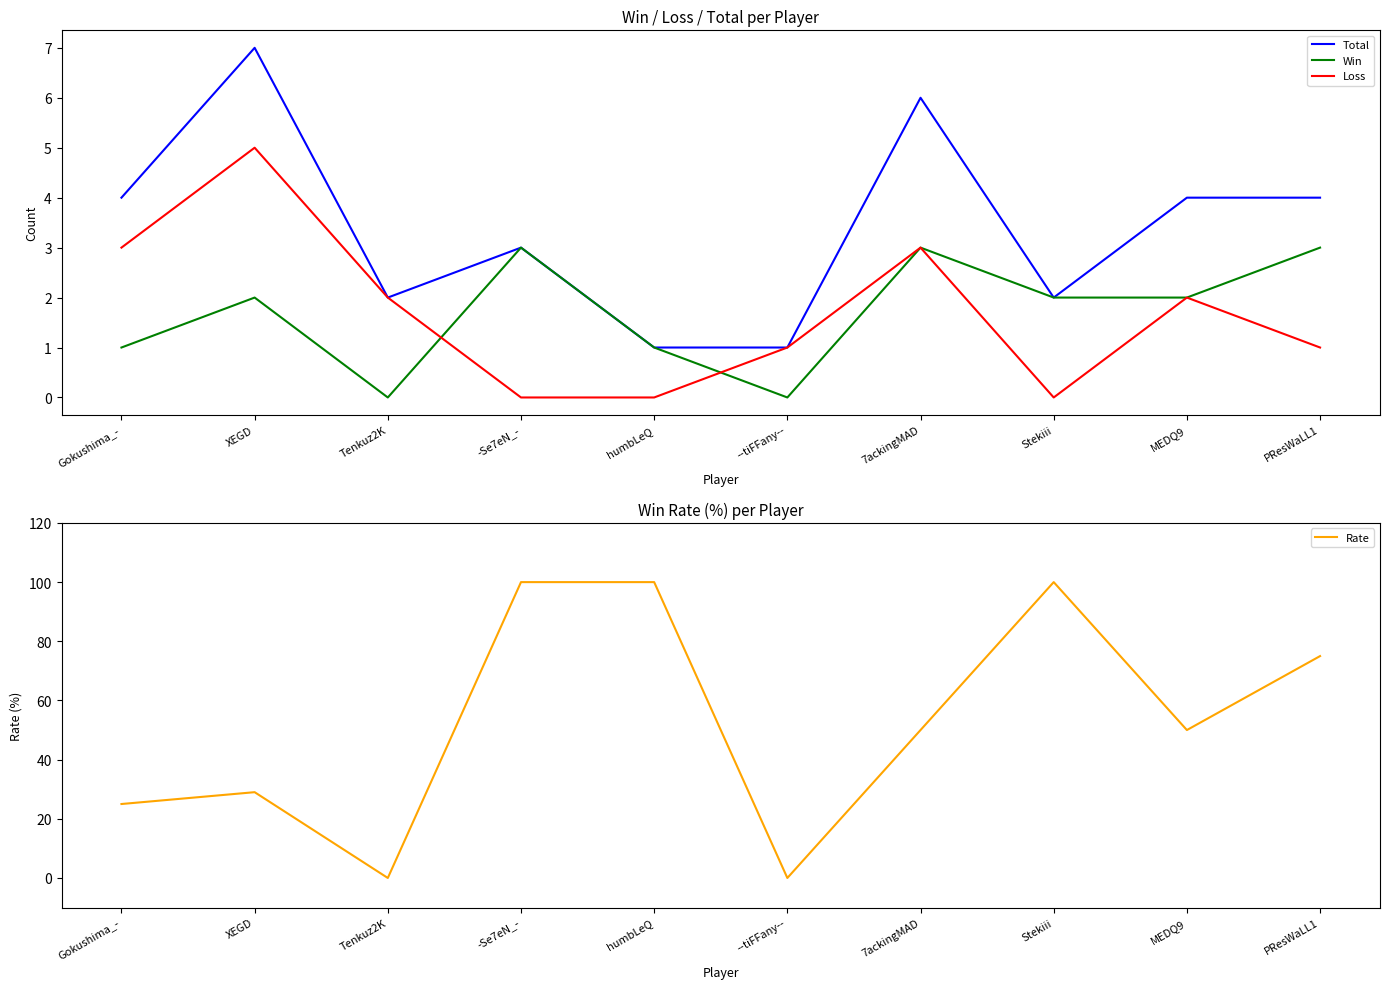

The value of Rate at --tiFFany-- is 0. True or false?

True